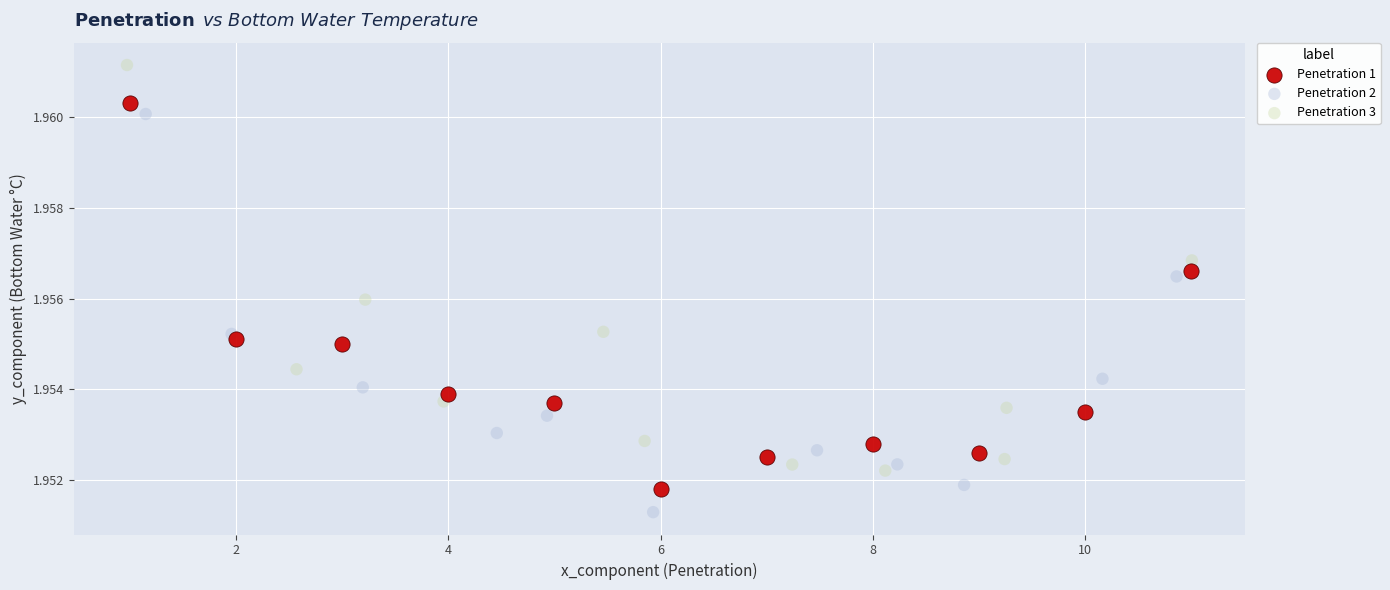

Which series reaches the maximum Y coordinate?

Penetration 3